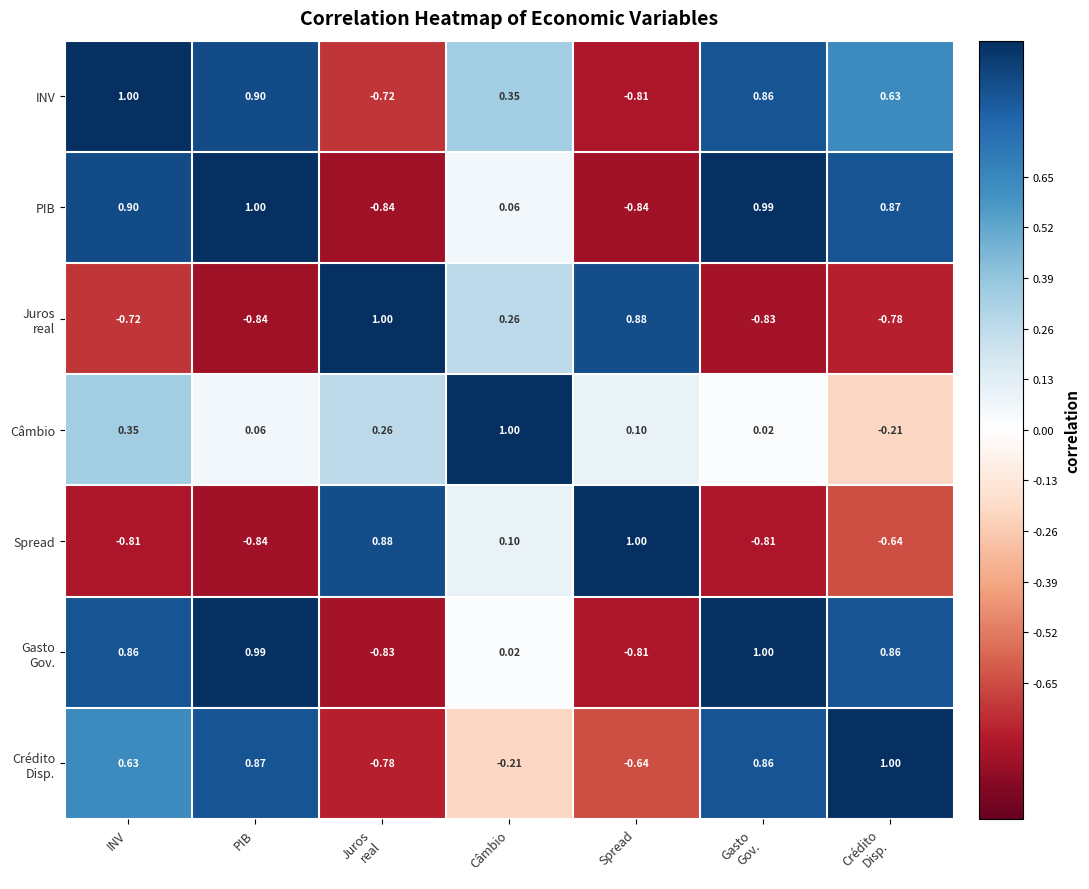

Which series has the largest total across all categories?

INV